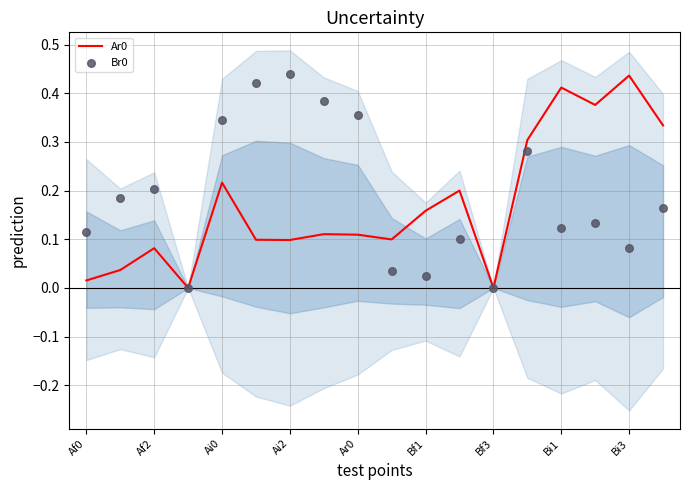

Which series has the largest Y range (max minus min)?

Br0